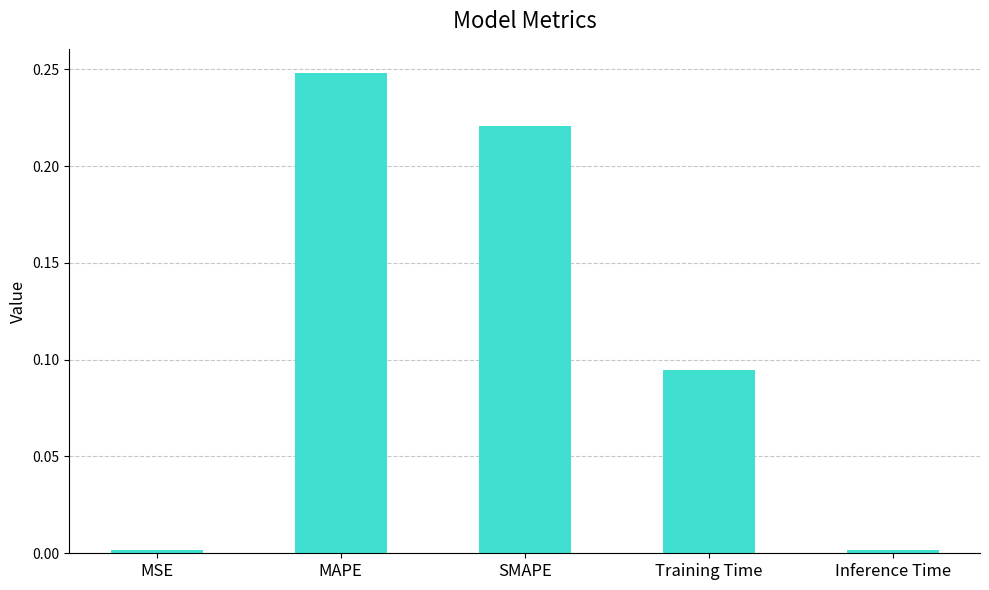

The chart shows a value of 0.0 at Inference Time. True or false?

True